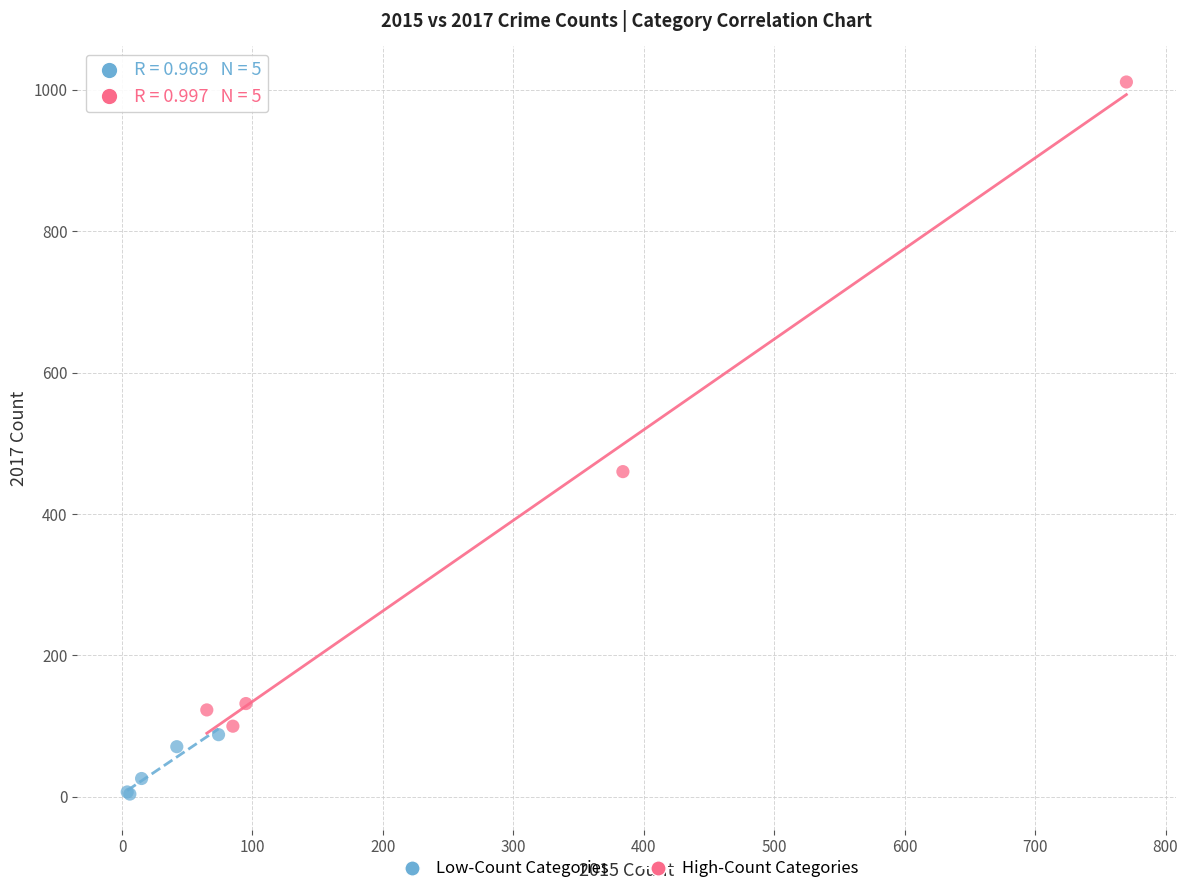

Which series has the largest Y range (max minus min)?

High-Count Categories